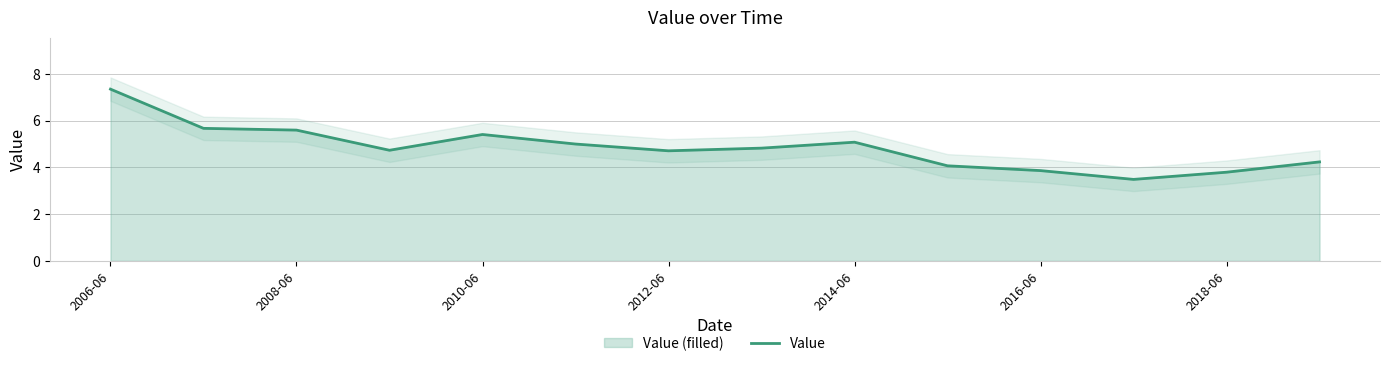

The value of Value at 2012-06 is 6.4. True or false?

False